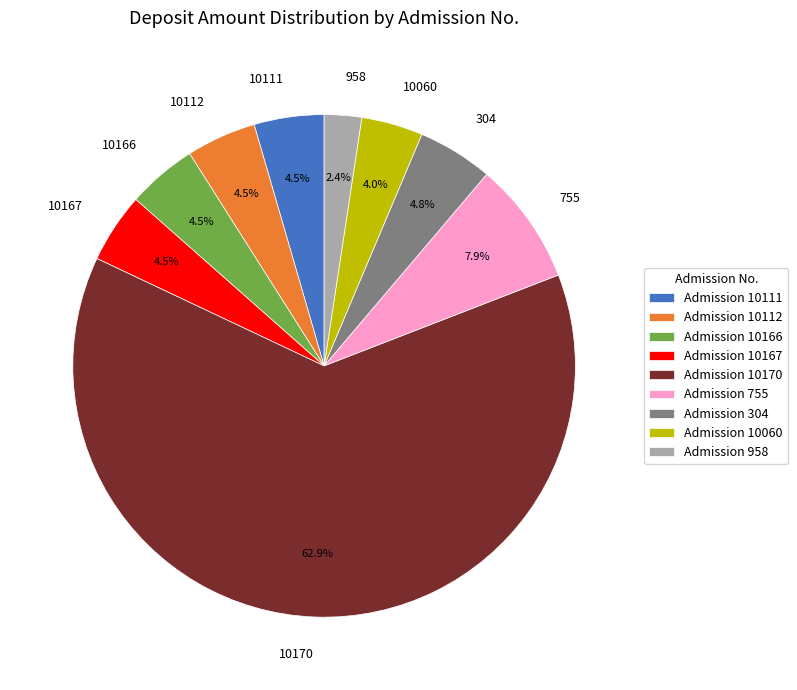

What is the ratio of the value at 304 to the value at 958?

2.0